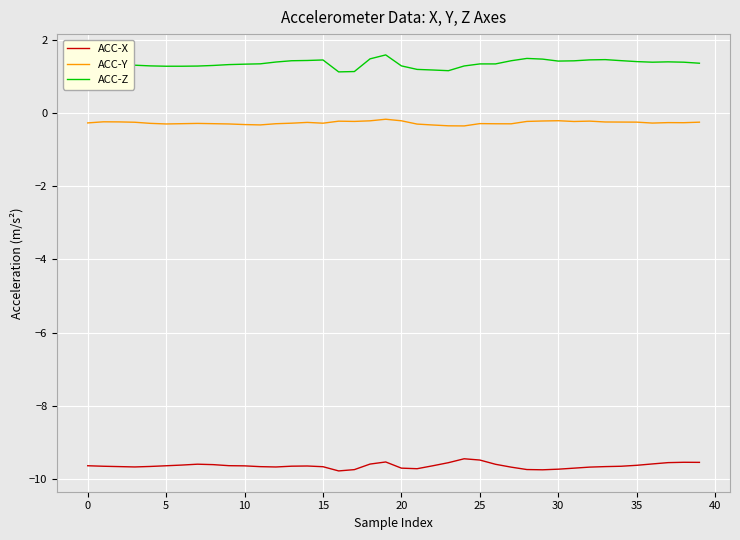

True or false: ACC-Z and ACC-Y intersect in this chart.

False